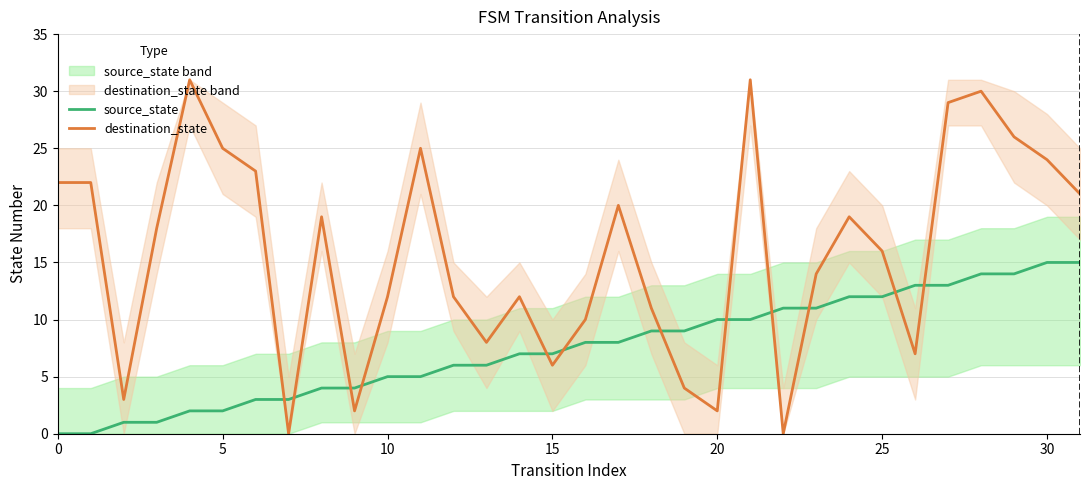

List the series in order of their overall mean, highest first.

destination_state, source_state